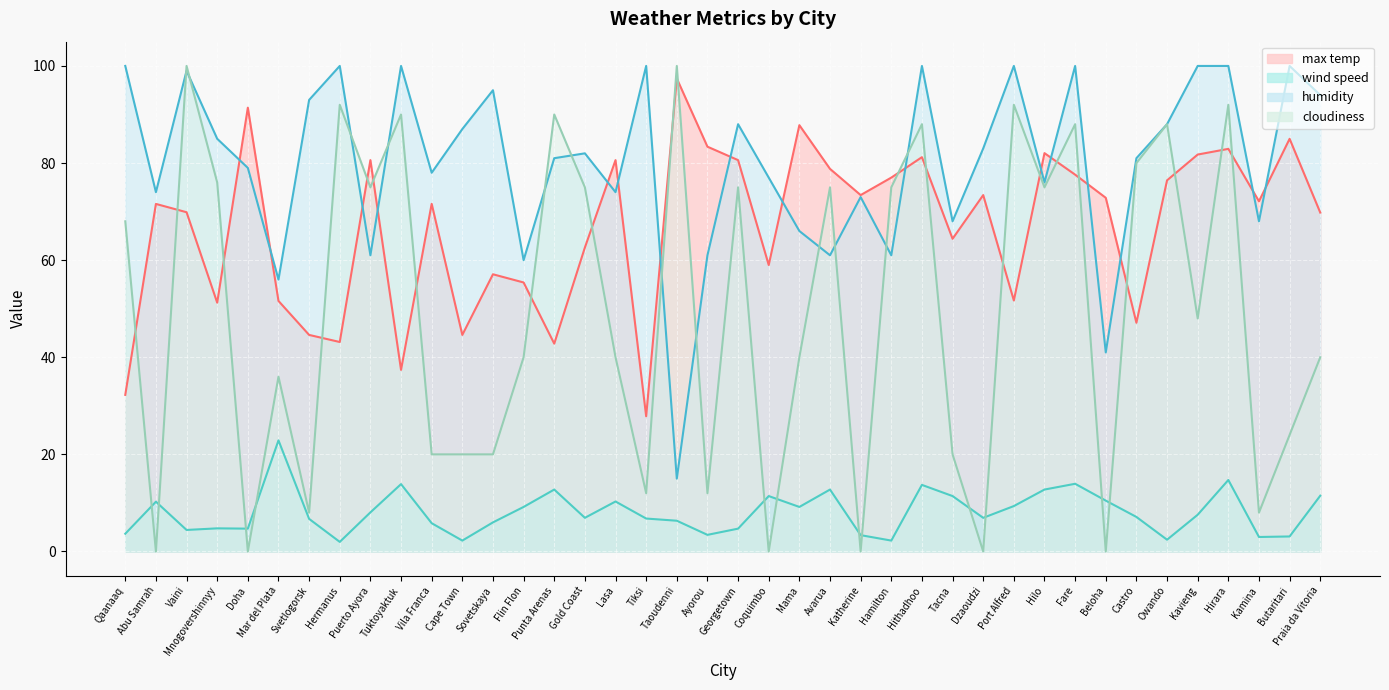

What is the label of the 30th point from the left?

Port Alfred